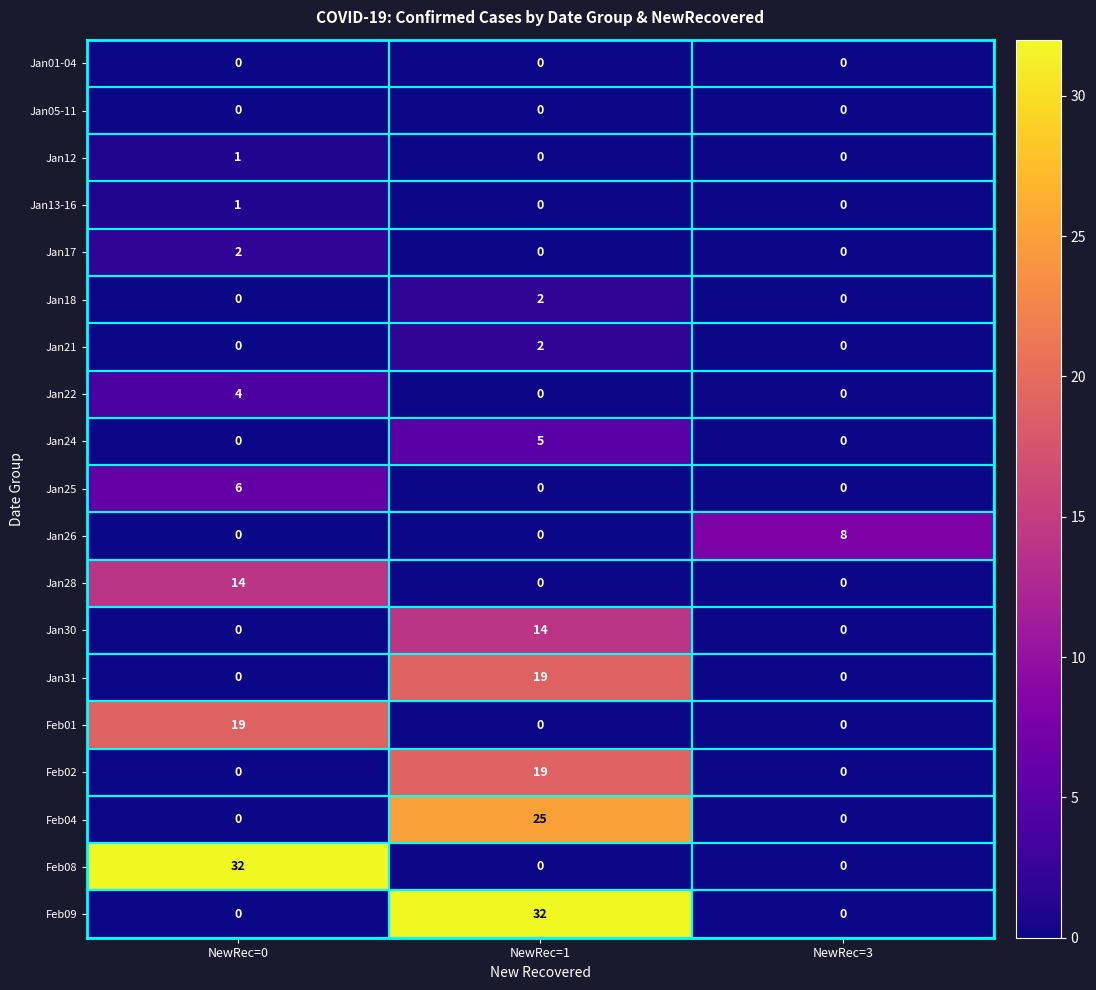

Count the Jan12 values in the range 0 to 1.

3